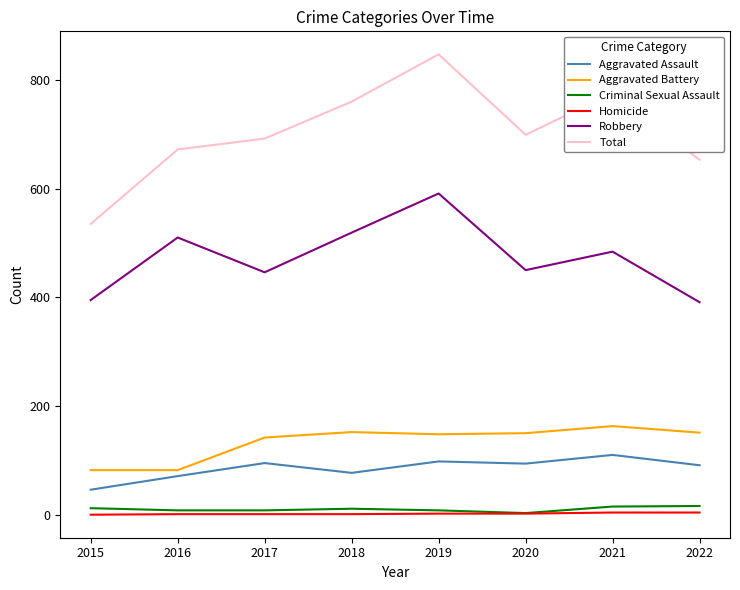

What is the greatest value displayed?

847